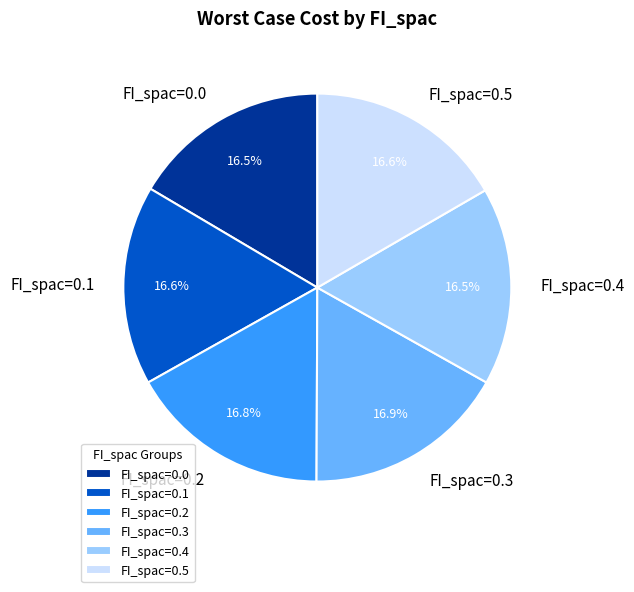

Approximately how many times larger is the value at FI_spac=0.4 compared to FI_spac=0.1?

1.0